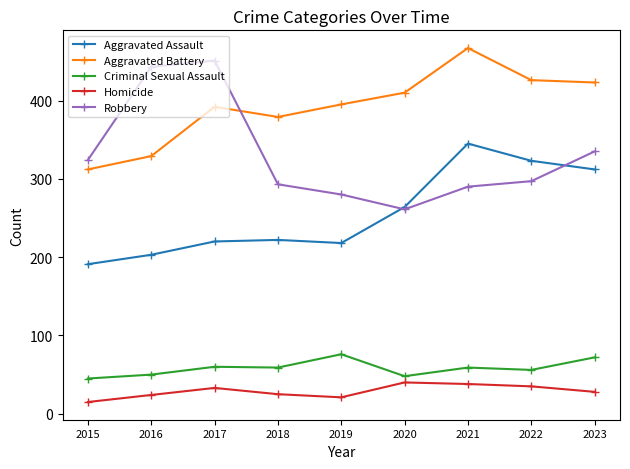

True or false: Aggravated Assault and Homicide intersect in this chart.

False